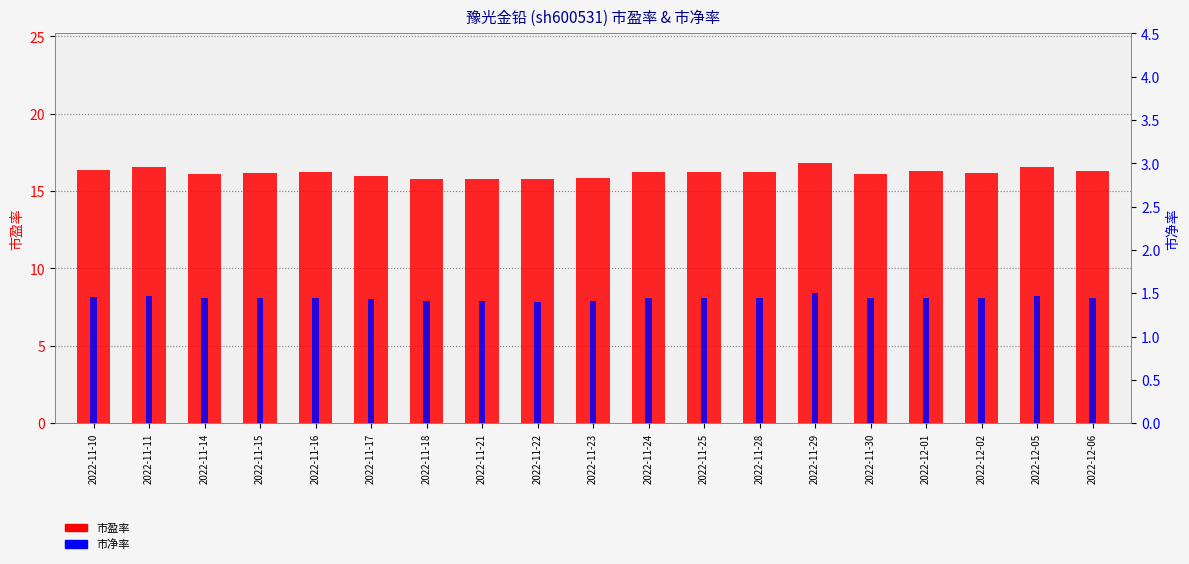

What is the difference between the maximum and second lowest values in the 市盈率 series?

1.0